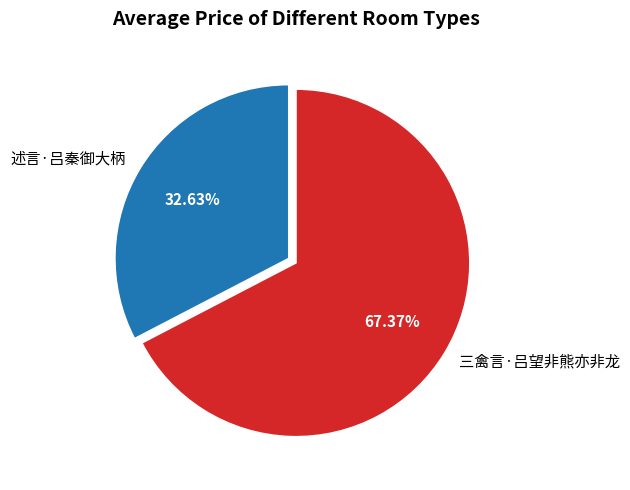

To the nearest percent, what is the average slice percentage?

50%